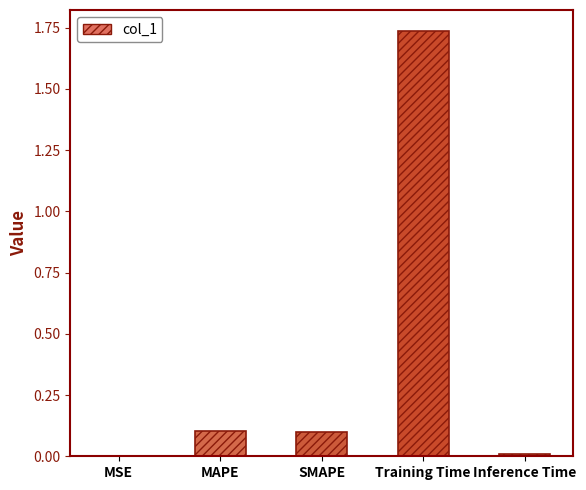

What is the sum of all values?

1.9